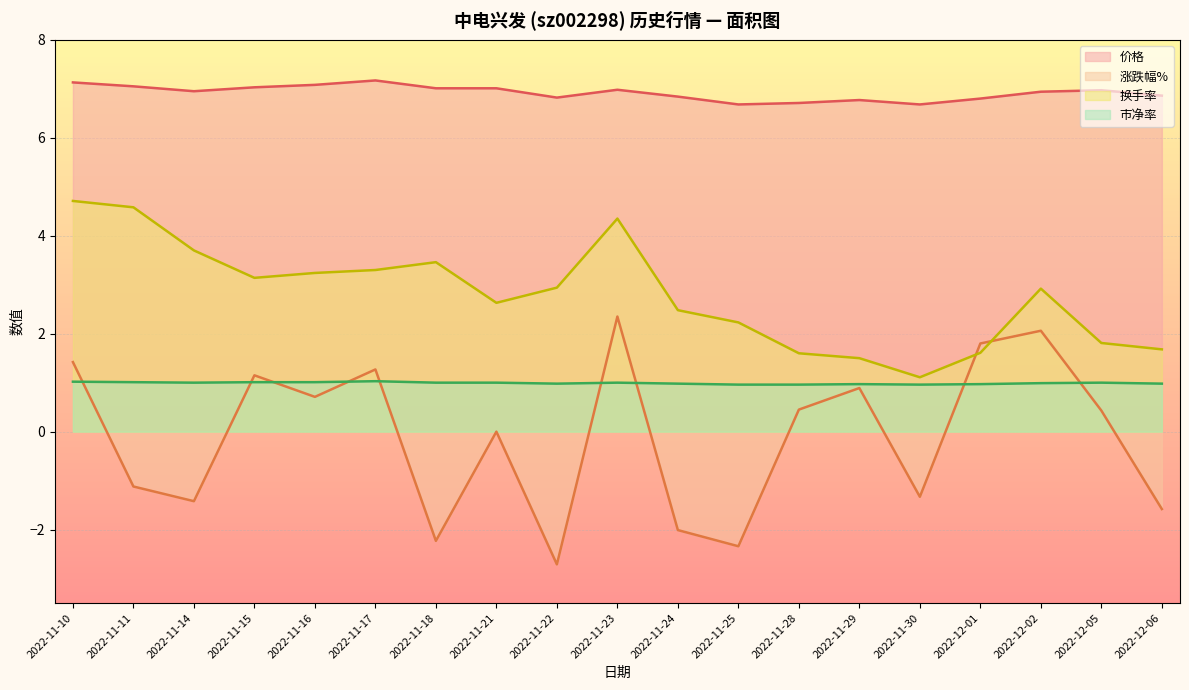

True or false: 市净率 and 价格 cross at least once.

False